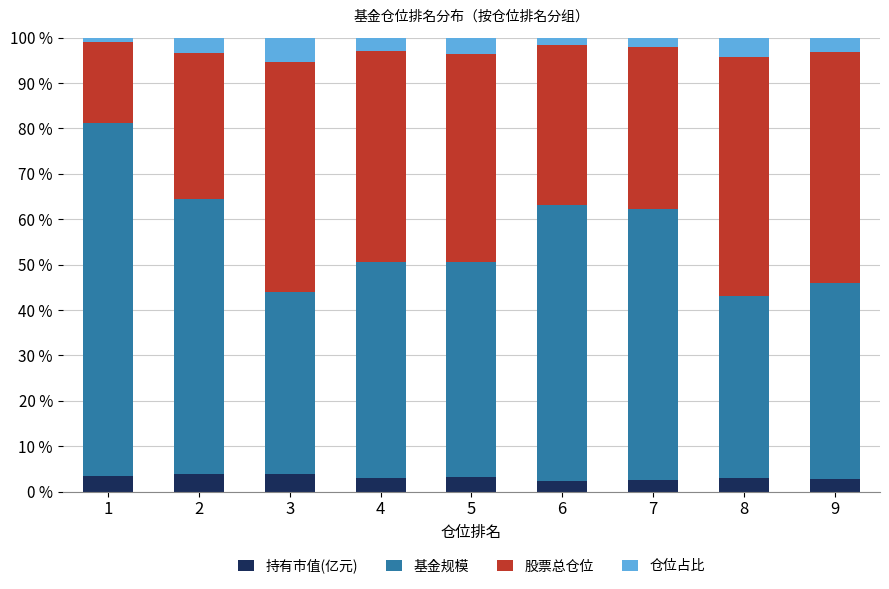

What is the total value across all series at 3?

100.0